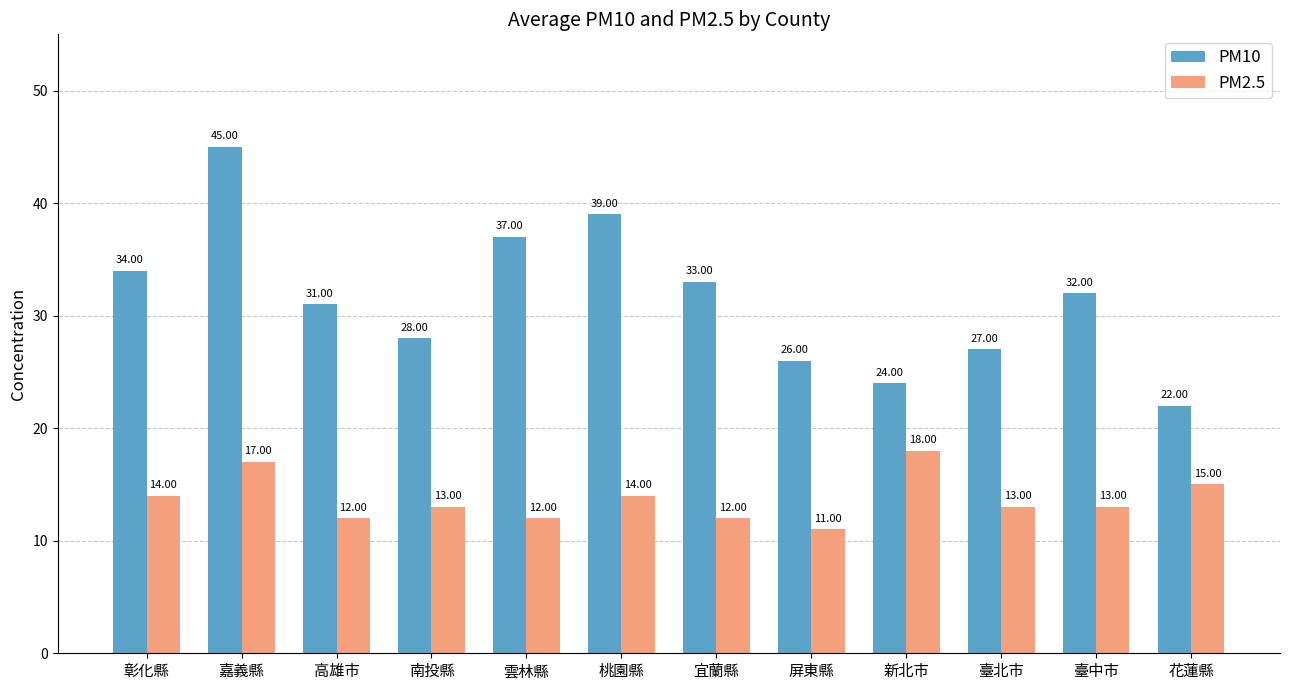

What is the label of the 1st bar from the left?

彰化縣